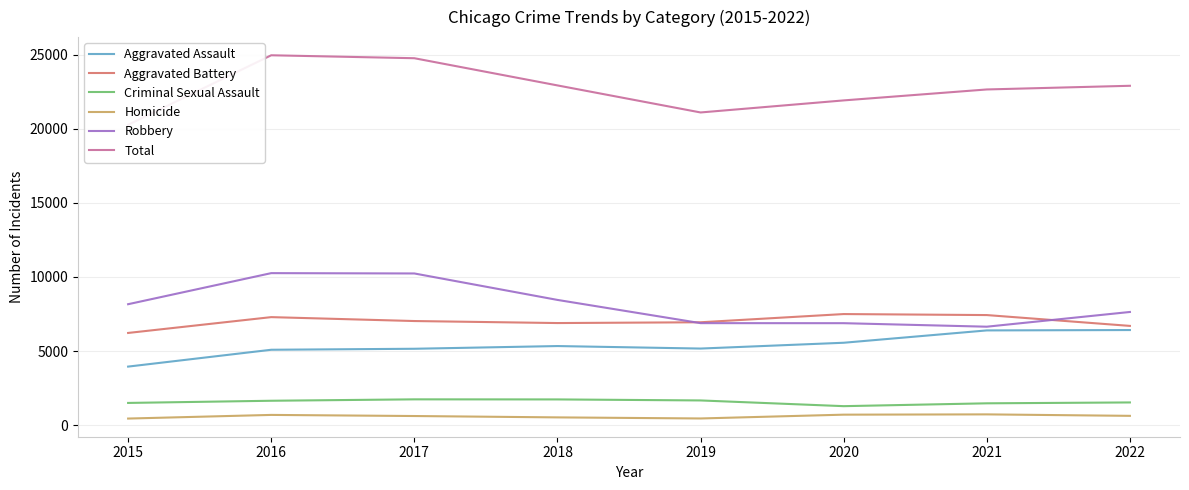

At which category does the chart reach its minimum across all series?

2015